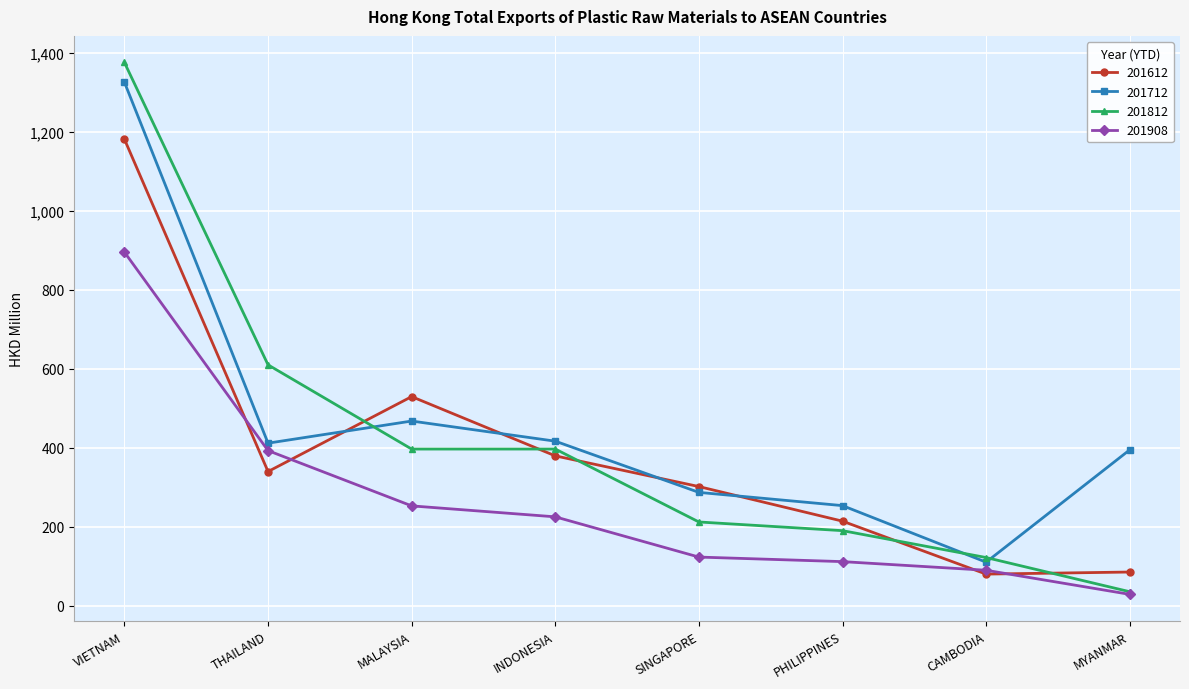

The 201908 series shows 118.7 at MALAYSIA. True or false?

False